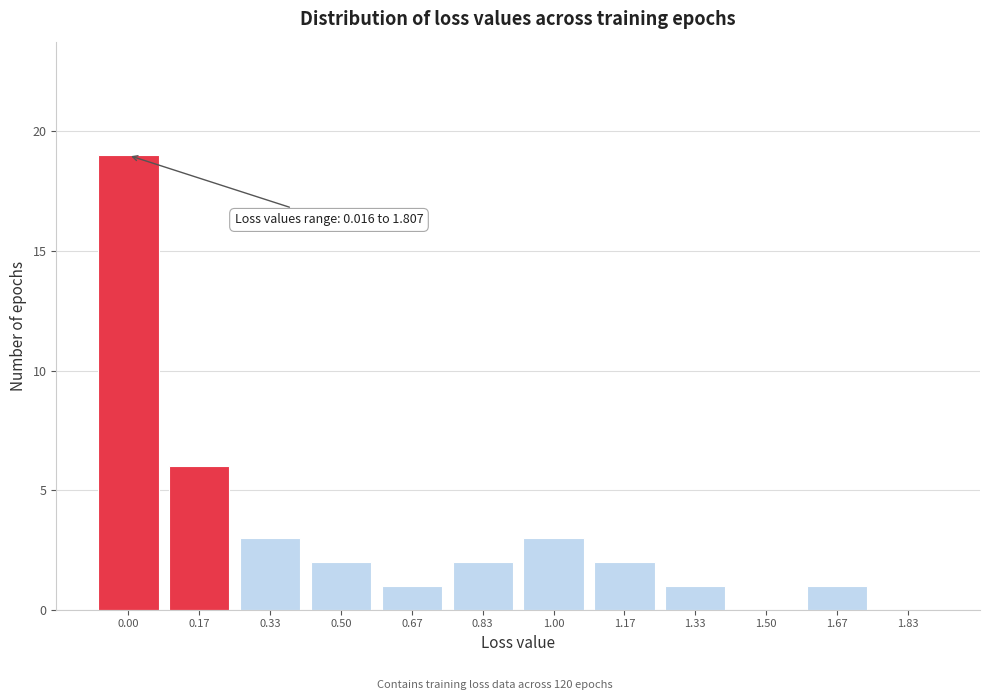

Reading left to right, what are all the values shown in this chart?

0.00=19	0.17=6	0.33=3	0.50=2	0.67=1	0.83=2	1.00=3	1.17=2	1.33=1	1.50=0	1.67=1	1.83=0